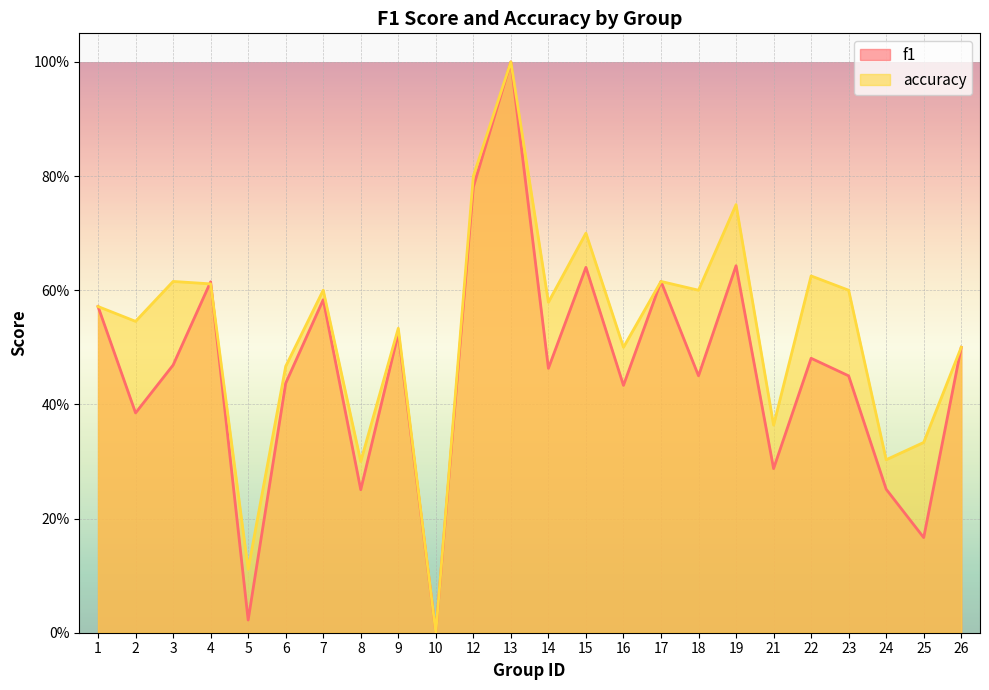

Reading left to right, extract all data points from this chart.

f1: 1=0.6	2=0.4	3=0.5	4=0.6	5=0.0	6=0.4	7=0.6	8=0.3	9=0.5	10=0.0	12=0.8	13=1.0	14=0.5	15=0.6	16=0.4	17=0.6	18=0.5	19=0.6	21=0.3	22=0.5	23=0.5	24=0.3	25=0.2	26=0.5
accuracy: 1=0.6	2=0.5	3=0.6	4=0.6	5=0.1	6=0.5	7=0.6	8=0.3	9=0.5	10=0.0	12=0.8	13=1.0	14=0.6	15=0.7	16=0.5	17=0.6	18=0.6	19=0.8	21=0.4	22=0.6	23=0.6	24=0.3	25=0.3	26=0.5